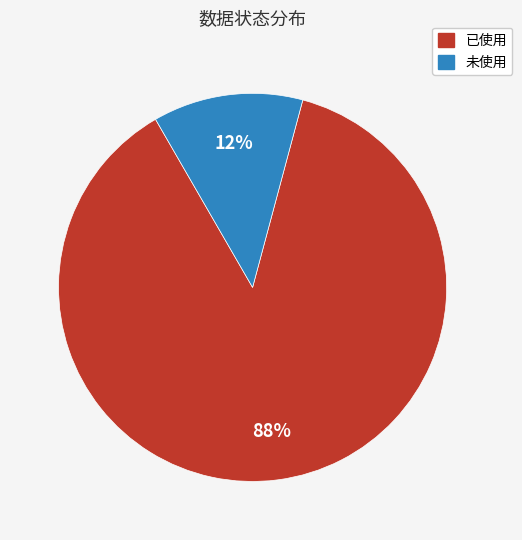

True or false: 已使用 accounts for 88% of the total.

True